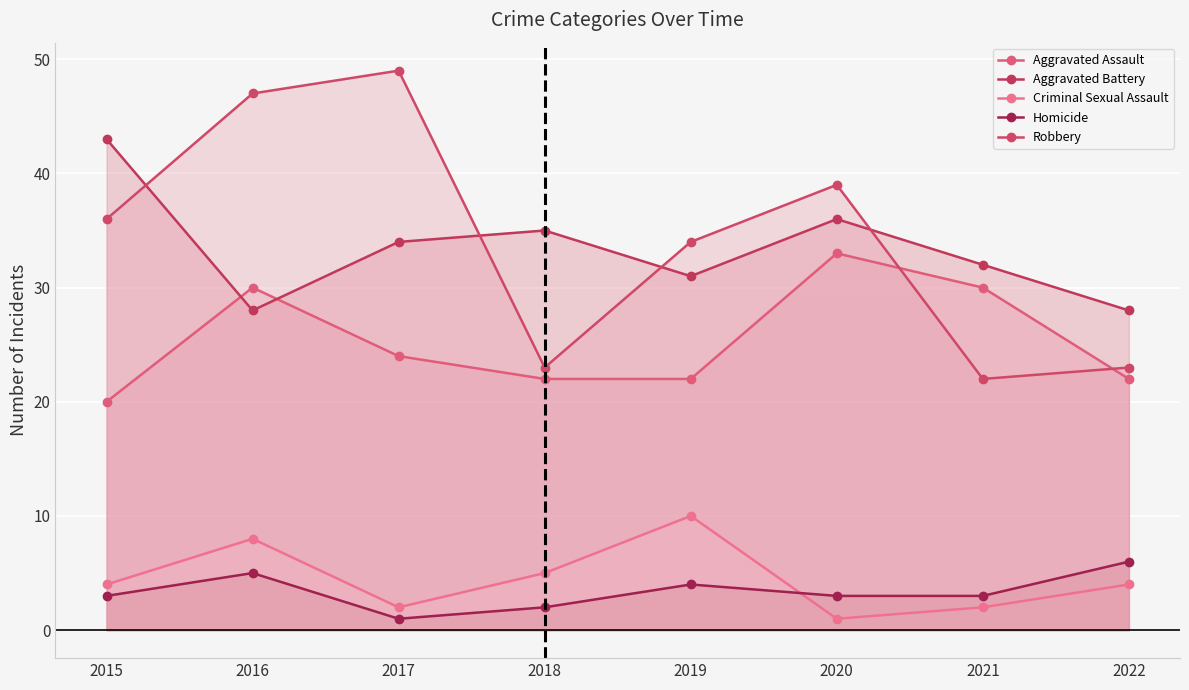

At which category does the chart reach its peak across all series?

2017